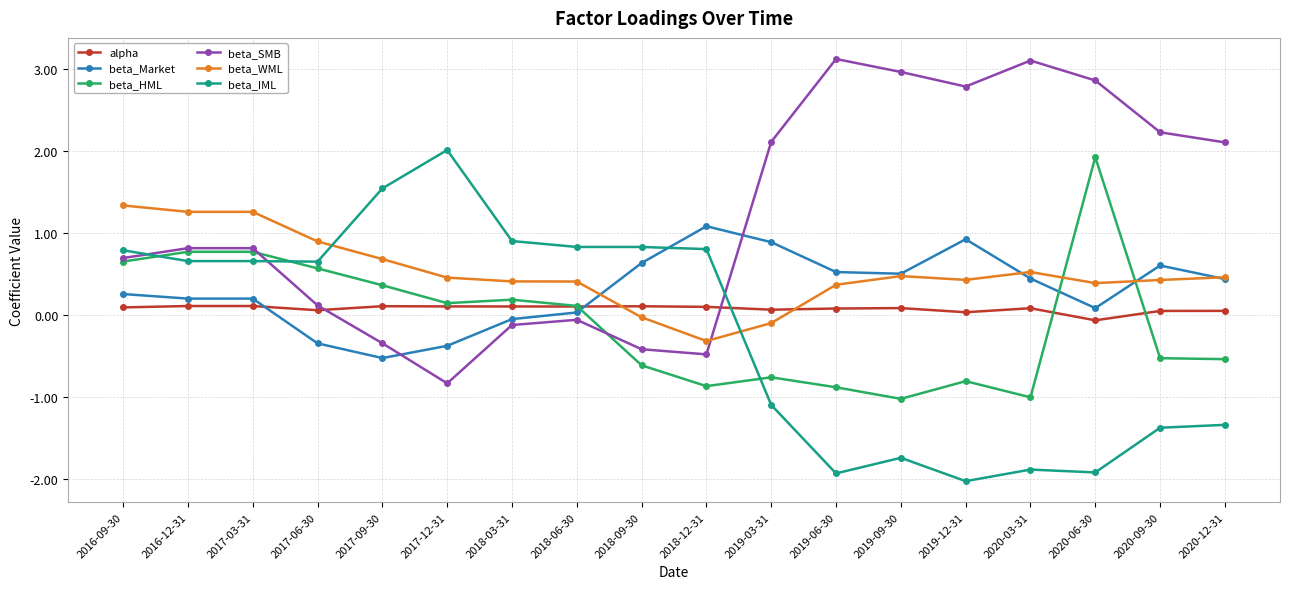

Is the value of beta_SMB at 2019-12-31 greater than the value of beta_HML at 2018-03-31?

Yes